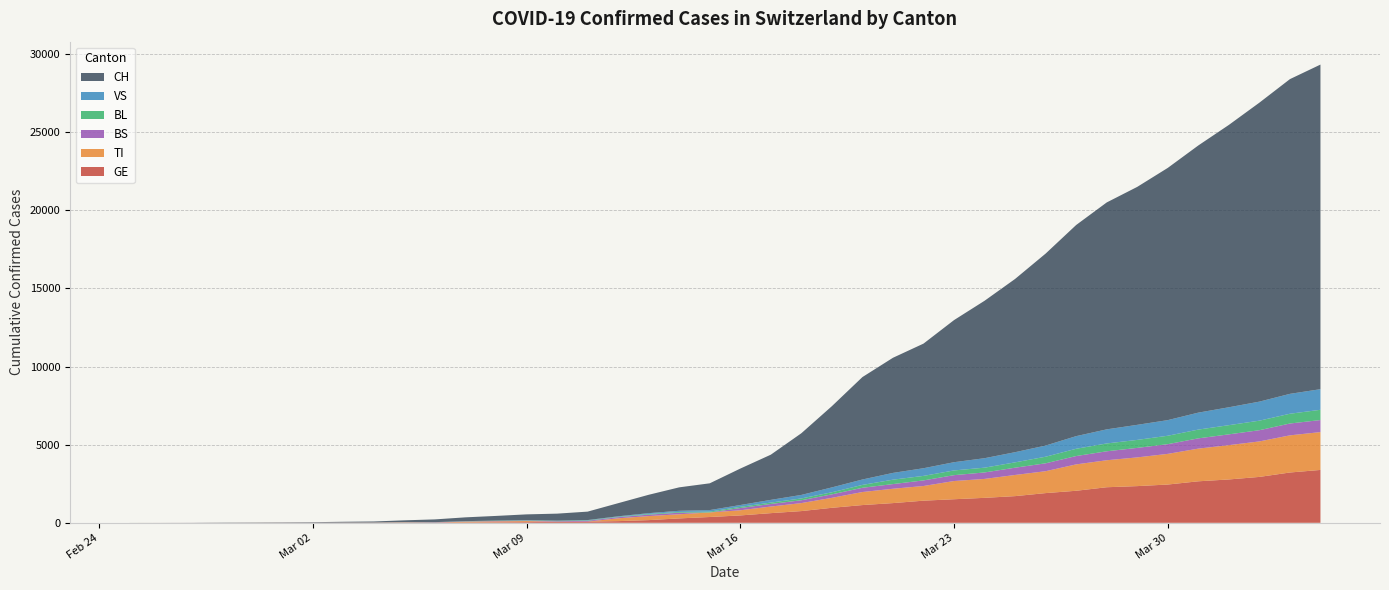

Reading right to left, what are all the values shown in this chart?

CH: 2020-04-04=20773	2020-04-03=20141	2020-04-02=19133	2020-04-01=18069	2020-03-31=17098	2020-03-30=16141	2020-03-29=15228	2020-03-28=14521	2020-03-27=13512	2020-03-26=12285	2020-03-25=11087	2020-03-24=10075	2020-03-23=9094	2020-03-22=7975	2020-03-21=7368	2020-03-20=6555	2020-03-19=5199	2020-03-18=3947	2020-03-17=2892	2020-03-16=2332	2020-03-15=1713	2020-03-14=1500	2020-03-13=1176	2020-03-12=839	2020-03-11=540	2020-03-10=447	2020-03-09=368	2020-03-08=298	2020-03-07=243	2020-03-06=175	2020-03-05=109	2020-03-04=63	2020-03-03=46	2020-03-02=26	2020-03-01=20	2020-02-29=14	2020-02-28=11	2020-02-27=4	2020-02-26=2	2020-02-25=1
GE: 2020-04-04=3384	2020-04-03=3220	2020-04-02=2938	2020-04-01=2775	2020-03-31=2657	2020-03-30=2450	2020-03-29=2349	2020-03-28=2277	2020-03-27=2051	2020-03-26=1902	2020-03-25=1708	2020-03-24=1598	2020-03-23=1509	2020-03-22=1417	2020-03-21=1262	2020-03-20=1136	2020-03-19=961	2020-03-18=751	2020-03-17=619	2020-03-16=472	2020-03-15=372	2020-03-14=282	2020-03-13=173	2020-03-12=108	2020-03-11=79	2020-03-10=68	2020-03-09=44	2020-03-08=35	2020-03-07=26	2020-03-06=17	2020-03-05=13	2020-03-04=9	2020-03-03=9	2020-03-02=7	2020-03-01=7	2020-02-29=5	2020-02-28=3	2020-02-27=1	2020-02-26=1	2020-02-25=0
BS: 2020-04-04=771	2020-04-03=758	2020-04-02=718	2020-04-01=691	2020-03-31=657	2020-03-30=621	2020-03-29=609	2020-03-28=573	2020-03-27=534	2020-03-26=505	2020-03-25=466	2020-03-24=414	2020-03-23=376	2020-03-22=358	2020-03-21=299	2020-03-20=272	2020-03-19=222	2020-03-18=182	2020-03-17=165	2020-03-16=144	2020-03-15=0	2020-03-14=100	2020-03-13=92	2020-03-12=73	2020-03-11=49	2020-03-10=33	2020-03-09=28	2020-03-08=24	2020-03-07=21	2020-03-06=15	2020-03-05=8	2020-03-04=3	2020-03-03=3	2020-03-02=1	2020-03-01=1	2020-02-29=1	2020-02-28=1	2020-02-27=1	2020-02-26=0	2020-02-25=0
BL: 2020-04-04=656	2020-04-03=625	2020-04-02=610	2020-04-01=588	2020-03-31=561	2020-03-30=539	2020-03-29=511	2020-03-28=502	2020-03-27=466	2020-03-26=422	2020-03-25=341	2020-03-24=306	2020-03-23=302	2020-03-22=289	2020-03-21=282	2020-03-20=184	2020-03-19=134	2020-03-18=116	2020-03-17=89	2020-03-16=76	2020-03-15=54	2020-03-14=47	2020-03-13=42	2020-03-12=26	2020-03-11=26	2020-03-10=22	2020-03-09=20	2020-03-08=19	2020-03-07=15	2020-03-06=6	2020-03-05=6	2020-03-04=2	2020-03-03=2	2020-03-02=2	2020-03-01=2	2020-02-29=2	2020-02-28=1	2020-02-27=0	2020-02-26=0	2020-02-25=0
VS: 2020-04-04=1319	2020-04-03=1273	2020-04-02=1218	2020-04-01=1145	2020-03-31=1085	2020-03-30=1000	2020-03-29=964	2020-03-28=902	2020-03-27=808	2020-03-26=715	2020-03-25=651	2020-03-24=606	2020-03-23=527	2020-03-22=490	2020-03-21=433	2020-03-20=346	2020-03-19=311	2020-03-18=225	2020-03-17=173	2020-03-16=116	2020-03-15=98	2020-03-14=76	2020-03-13=53	2020-03-12=30	2020-03-11=22	2020-03-10=17	2020-03-09=12	2020-03-08=7	2020-03-07=0	2020-03-06=6	2020-03-05=5	2020-03-04=4	2020-03-03=3	2020-03-02=3	2020-03-01=0	2020-02-29=1	2020-02-28=1	2020-02-27=0	2020-02-26=0	2020-02-25=0
TI: 2020-04-04=2422	2020-04-03=2377	2020-04-02=2271	2020-04-01=2195	2020-03-31=2091	2020-03-30=1962	2020-03-29=1837	2020-03-28=1727	2020-03-27=1688	2020-03-26=1401	2020-03-25=1354	2020-03-24=1211	2020-03-23=1165	2020-03-22=939	2020-03-21=918	2020-03-20=834	2020-03-19=638	2020-03-18=511	2020-03-17=422	2020-03-16=330	2020-03-15=291	2020-03-14=265	2020-03-13=258	2020-03-12=180	2020-03-11=0	2020-03-10=0	2020-03-09=68	2020-03-08=58	2020-03-07=45	2020-03-06=0	2020-03-05=18	2020-03-04=5	2020-03-03=4	2020-03-02=2	2020-03-01=0	2020-02-29=0	2020-02-28=0	2020-02-27=0	2020-02-26=0	2020-02-25=1